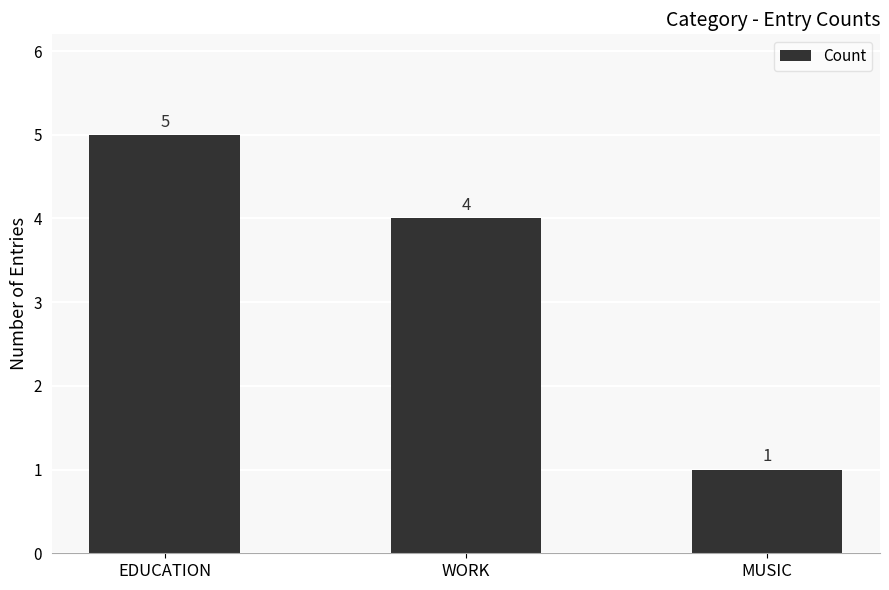

The chart shows a value of 6 at WORK. True or false?

False